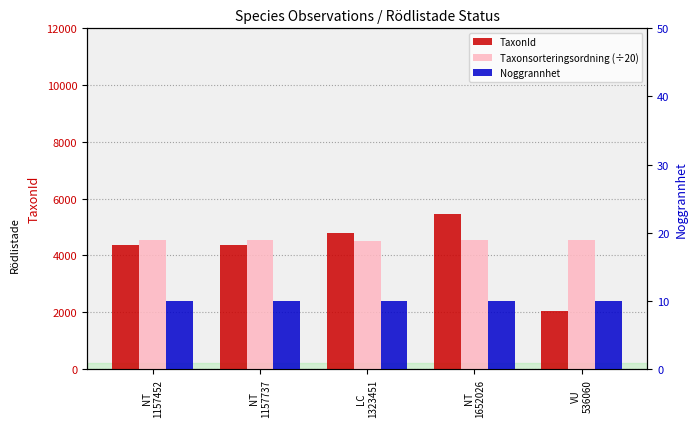

List the labels in order of TaxonId value, smallest first.

VU
536060, NT
1157452, NT
1157737, LC
1323451, NT
1652026